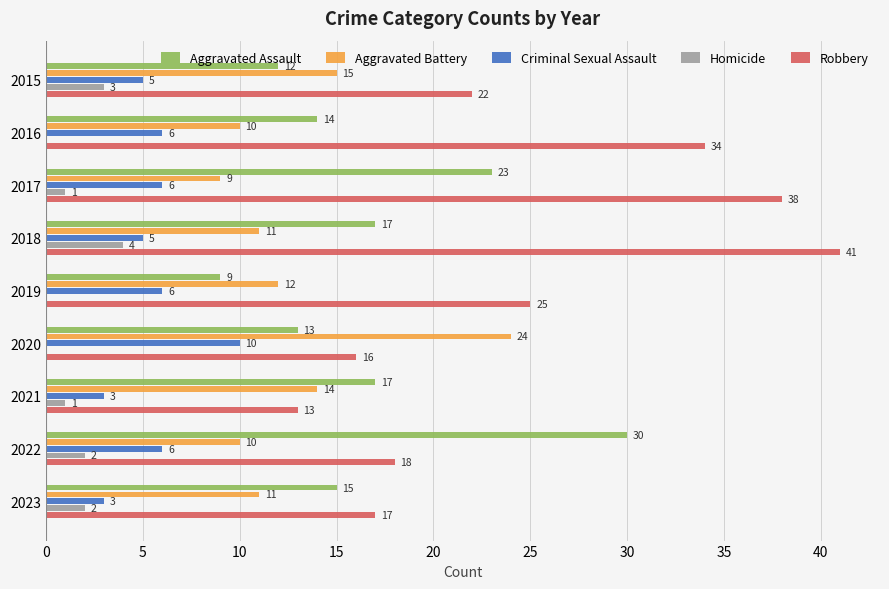

At which category is the sum across all series the highest?

2018